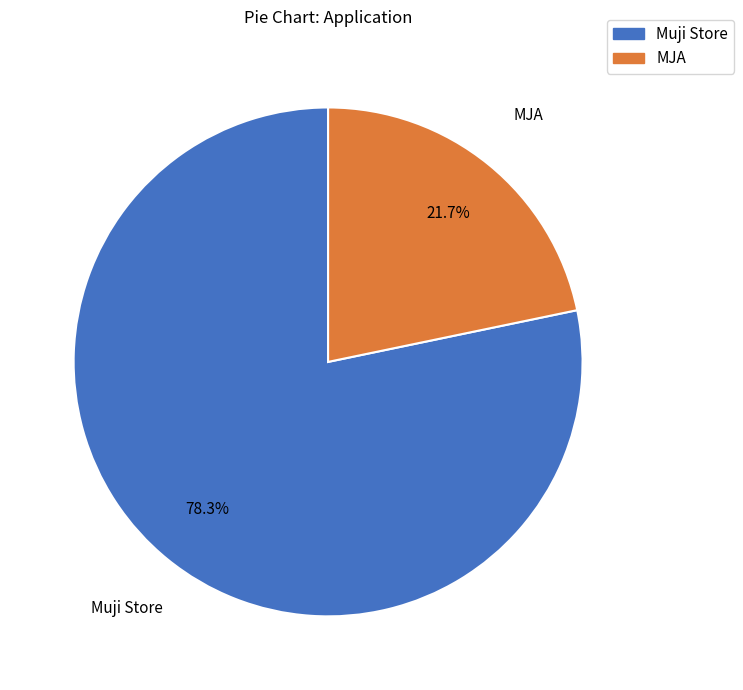

What is the smallest slice in the pie chart?

MJA